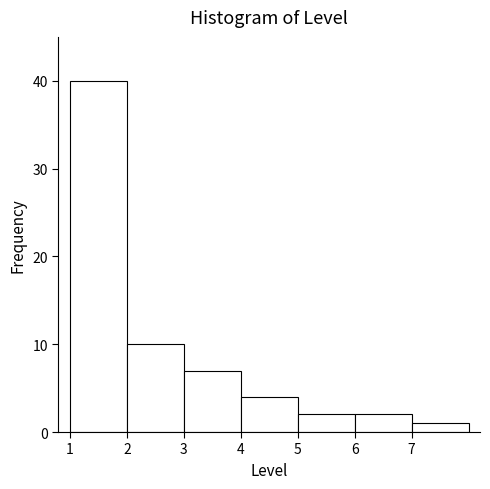

Reading left to right, list every bar in this chart as the range it spans on the x-axis followed by its height. The values are not printed on the chart, so give them approximately, as read against the axis.

1 to 2: 40
2 to 3: 10
3 to 4: 7
4 to 5: 4
5 to 6: 2
6 to 7: 2
7 to 8: 1